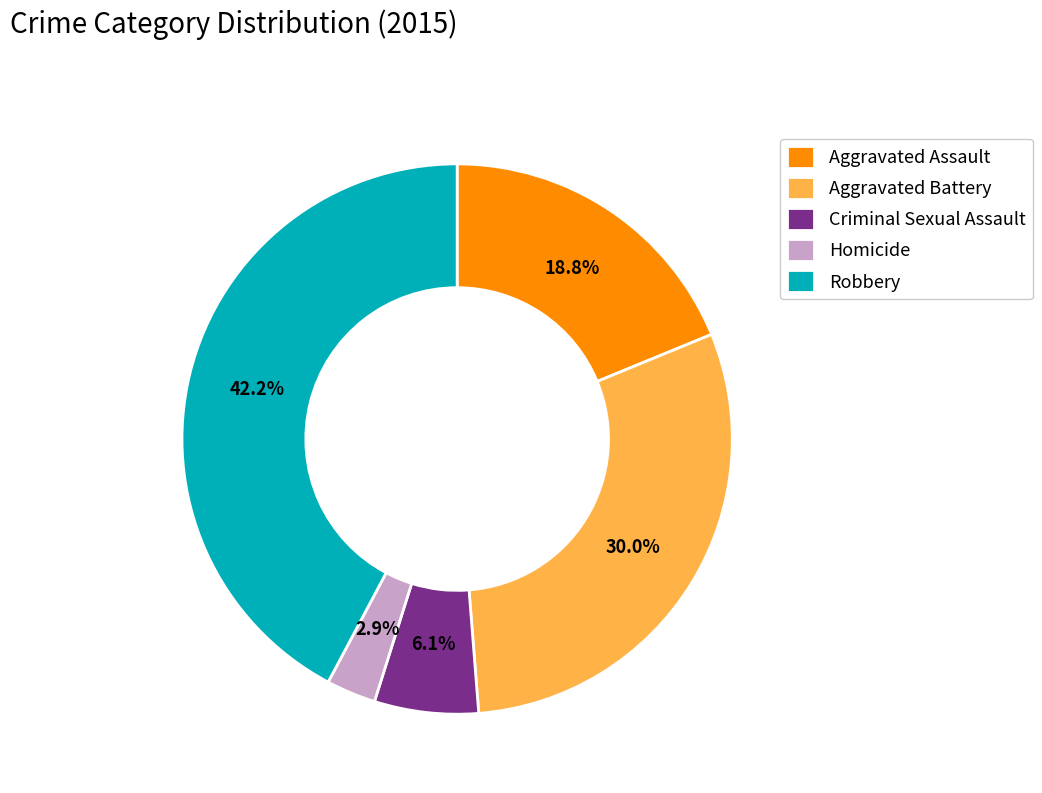

Approximately how many times larger is the value at Robbery compared to Aggravated Battery?

1.4